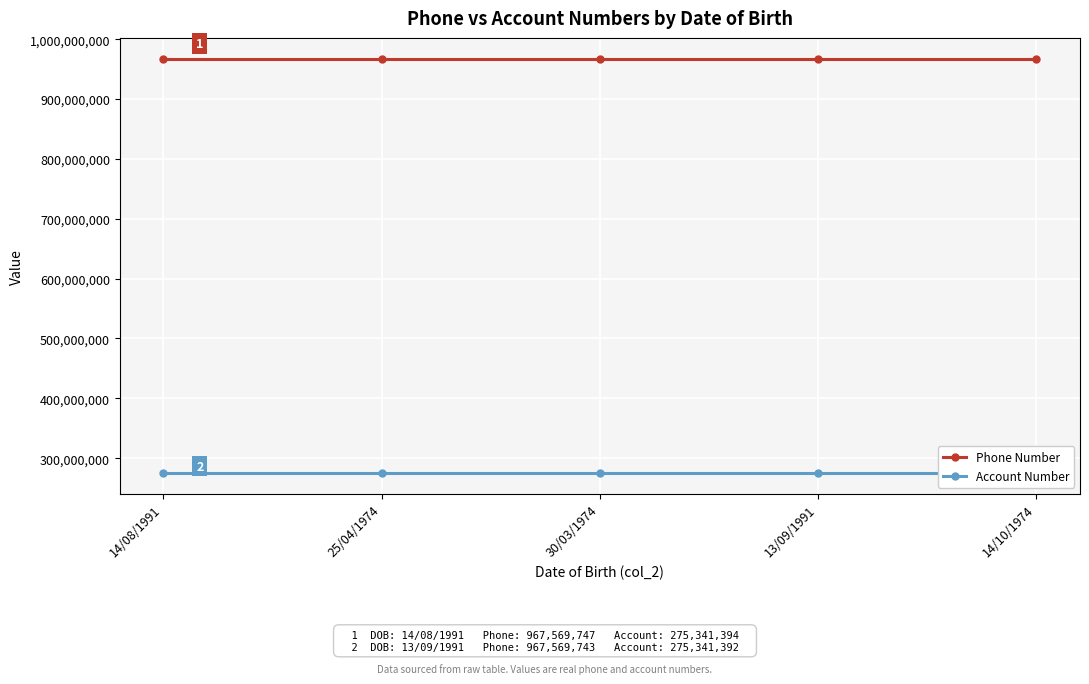

What is the sum of the Phone Number values at 13/09/1991 and 14/08/1991?

1935139490